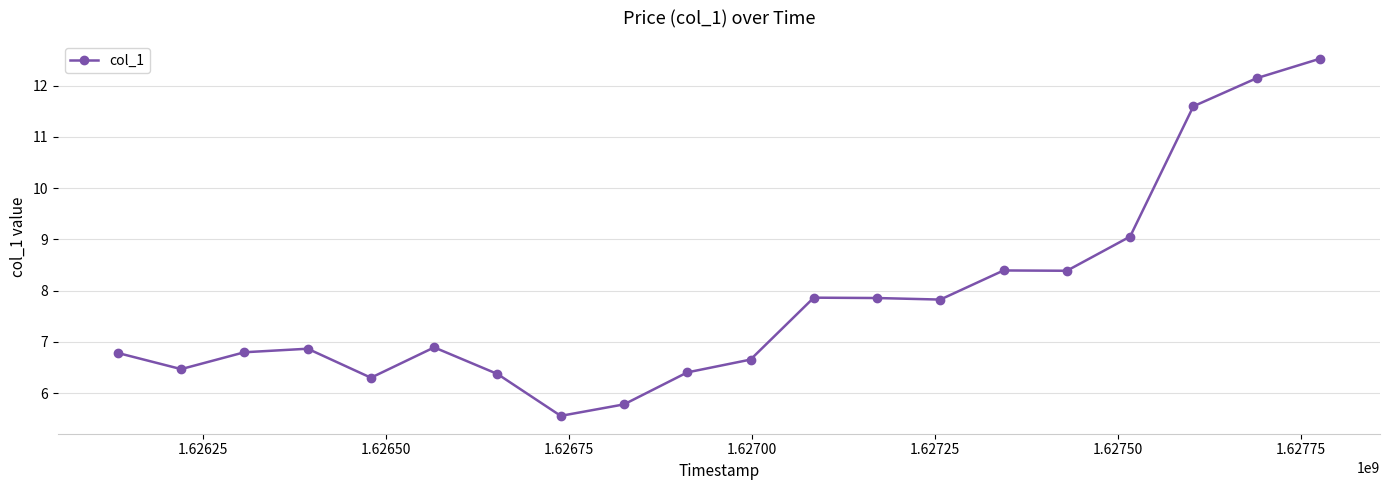

What is the average value?

7.8